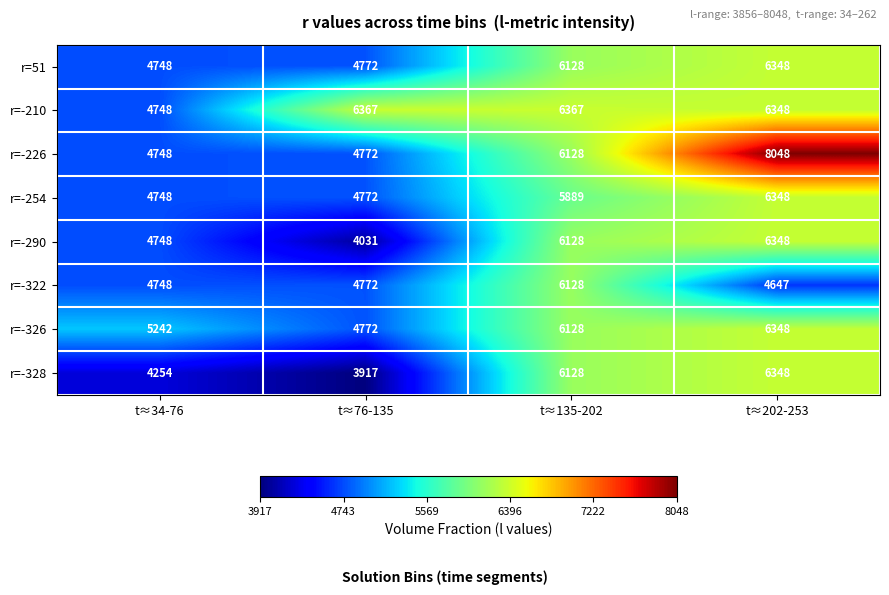

The value of r=-328 at t≈135-202 is 6128. True or false?

True